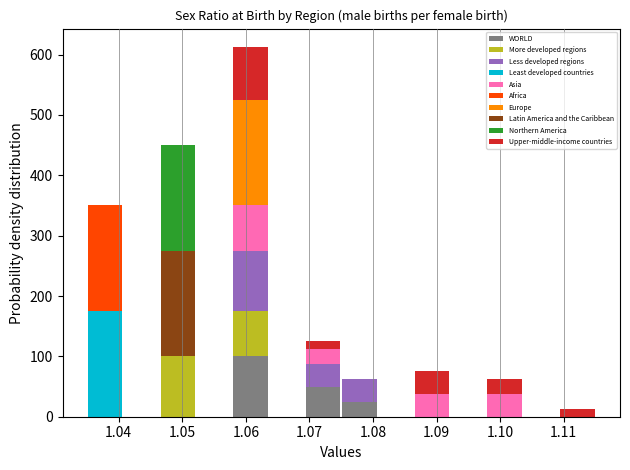

Reading left to right, list every stacked bar in this chart as the range it spans on the x-axis followed by its total height. Neither the bar edges nor the heights are printed on the chart, so give them approximately, as read against the axes.

1.035 to 1.041: 350
1.041 to 1.046: 0
1.046 to 1.052: 450
1.052 to 1.058: 0
1.058 to 1.064: 610
1.064 to 1.069: 0
1.069 to 1.075: 130
1.075 to 1.081: 60
1.081 to 1.086: 0
1.086 to 1.092: 80
1.092 to 1.098: 0
1.098 to 1.104: 60
1.104 to 1.109: 0
1.109 to 1.115: 10